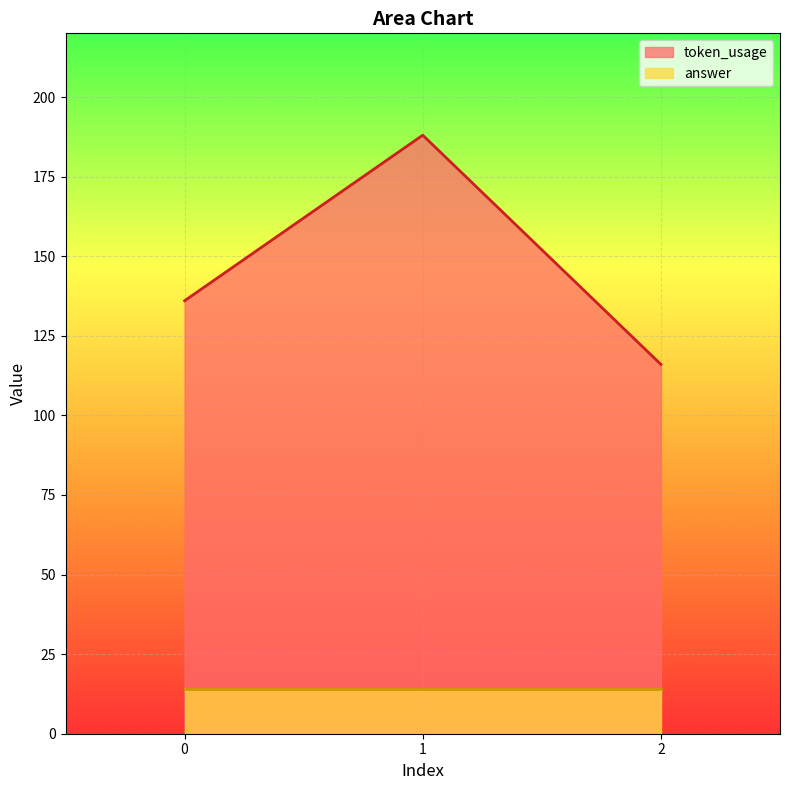

What is the value of the 3rd point from the left?

116